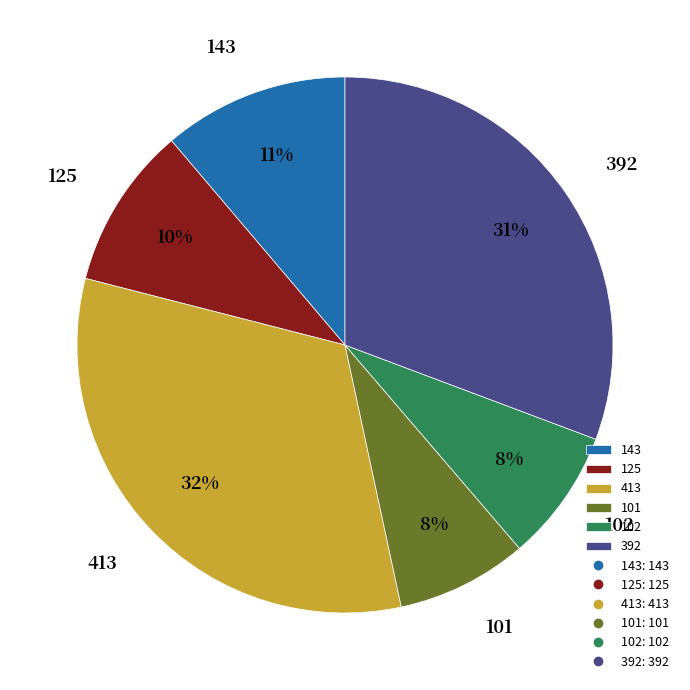

Do 143 and 413 together represent more than half of the pie?

No